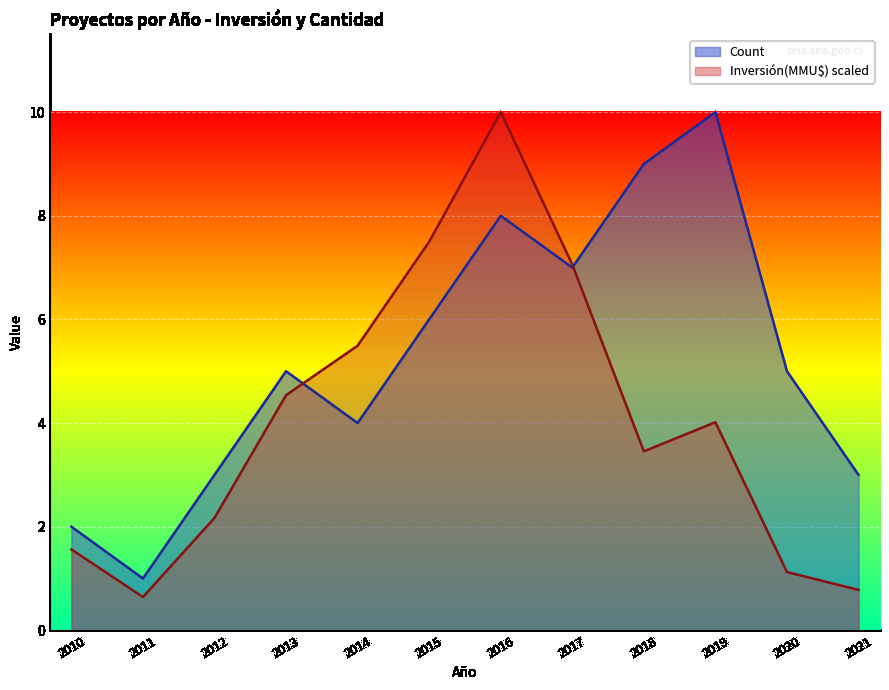

What are all the series names shown in the legend?

Count, Inversión(MMU$) scaled